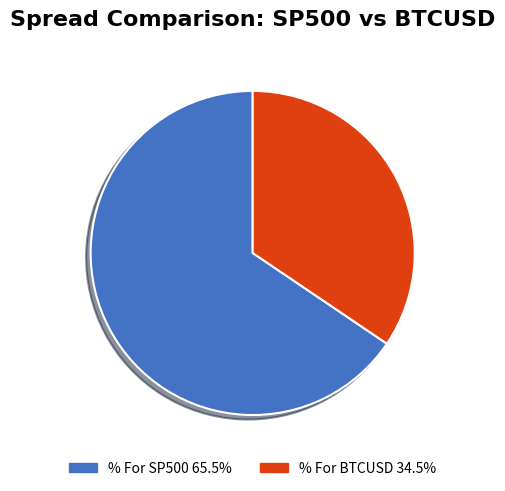

How many slices are in this pie chart?

2